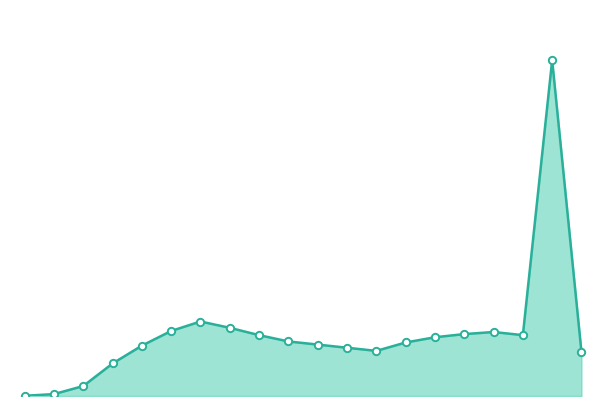

Does the chart have visible grid lines?

No